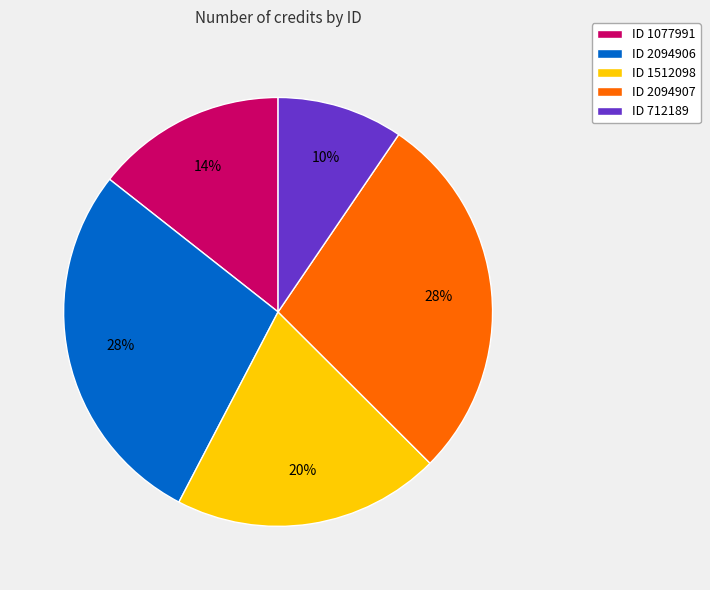

True or false: ID 2094906 accounts for 22% of the total.

False